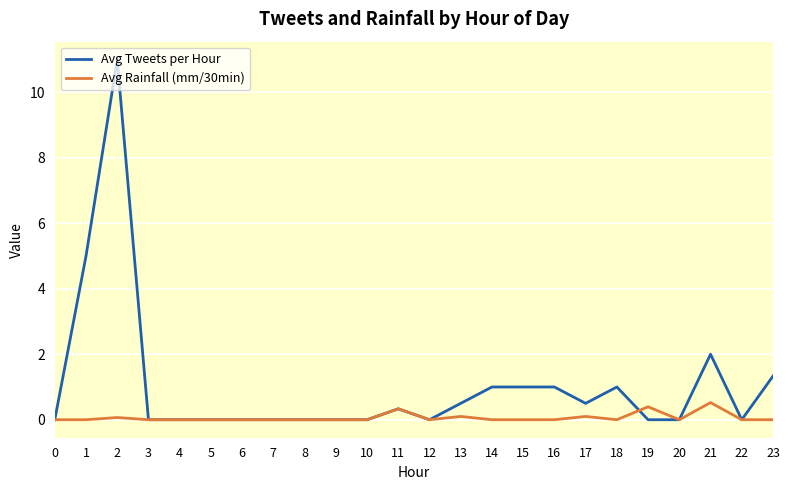

How many lines are shown in the chart?

2